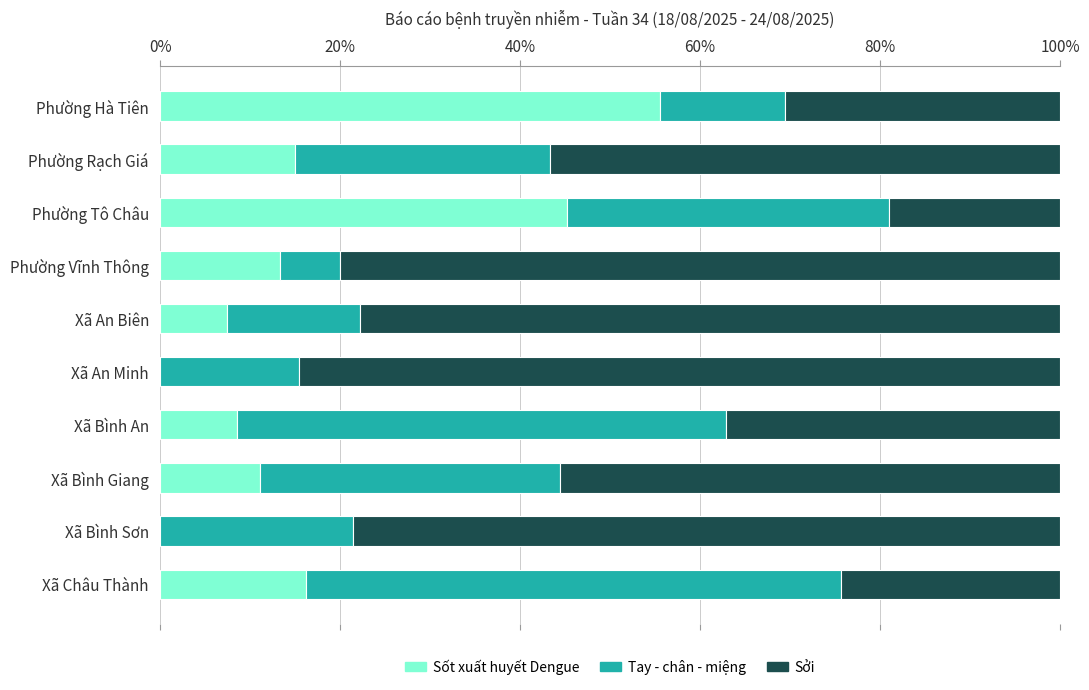

Read the Sốt xuất huyết Dengue value at Xã Bình An.

8.6